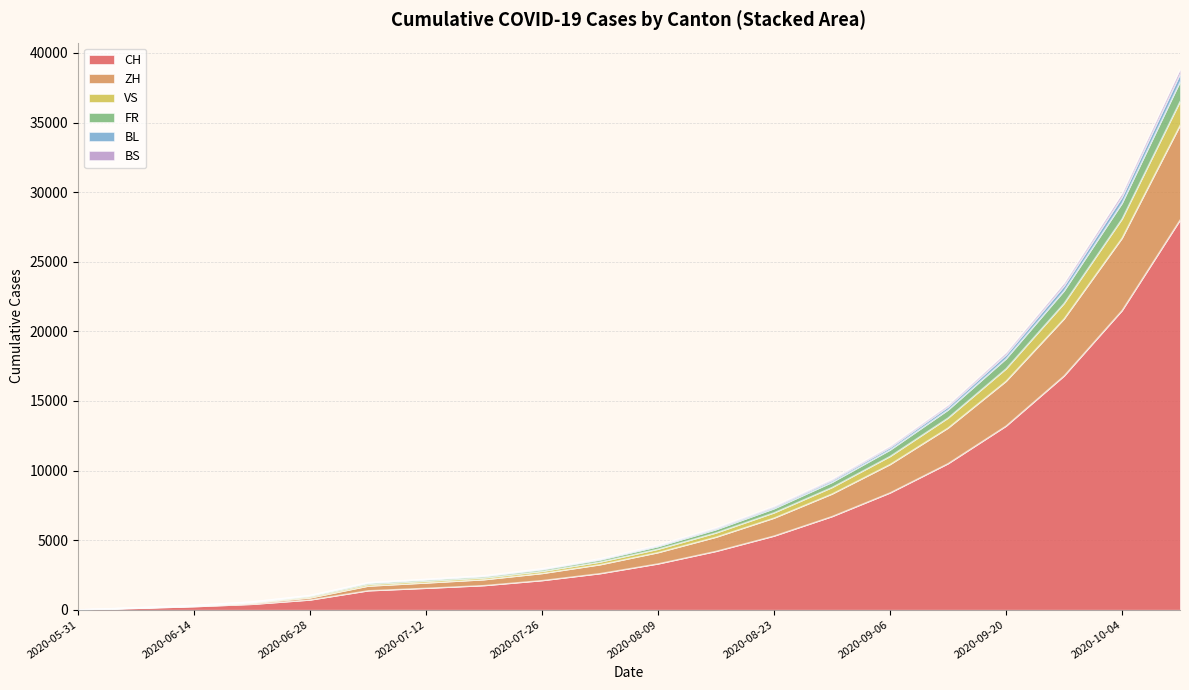

True or false: CH and ZH cross at least once.

False